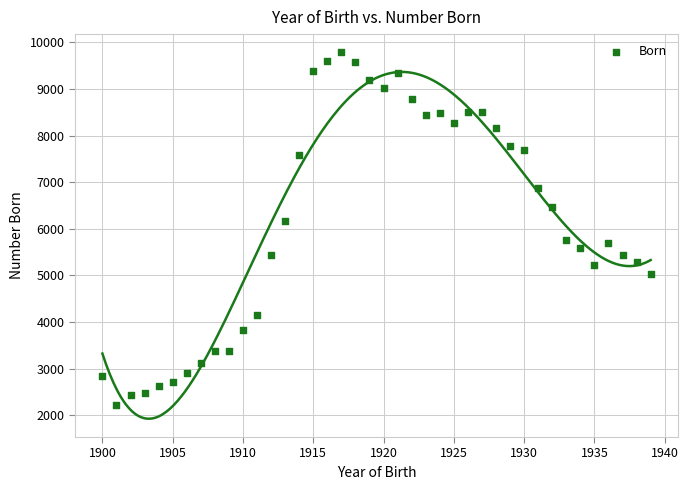

What is the range of Y values (max minus min)?

7571